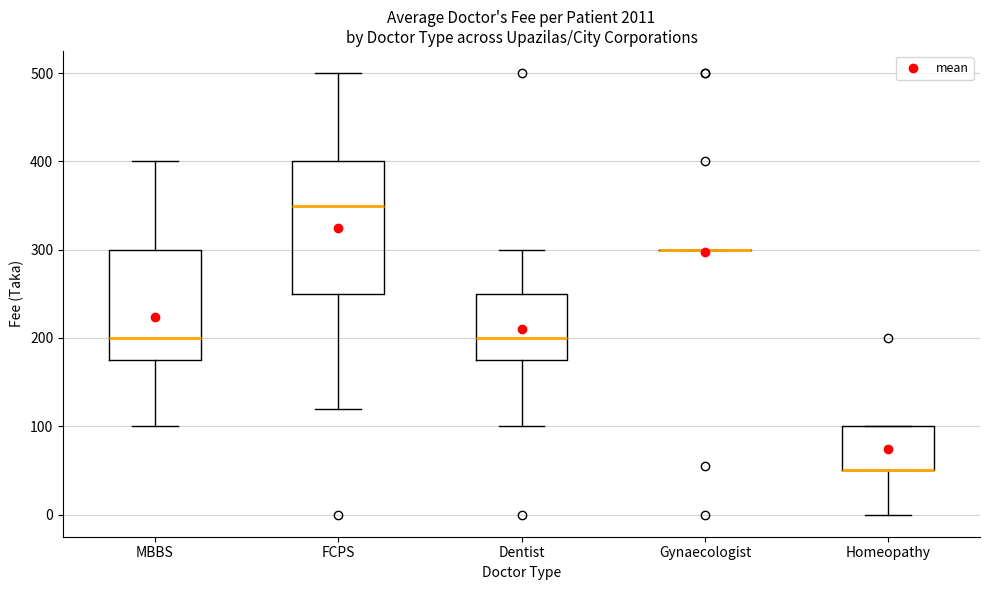

Where does the upper whisker of the box for Dentist end on the y-axis? The values are not printed on the chart, so give them approximately, as read against the axis.

300